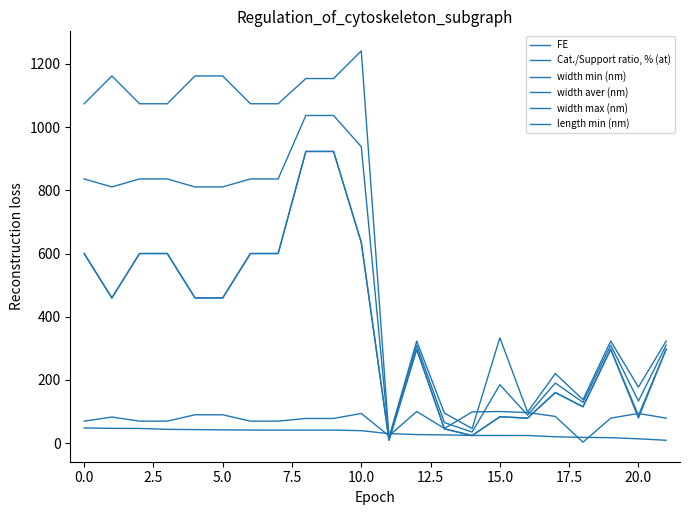

At how many categories does at least one series exceed 990?

11